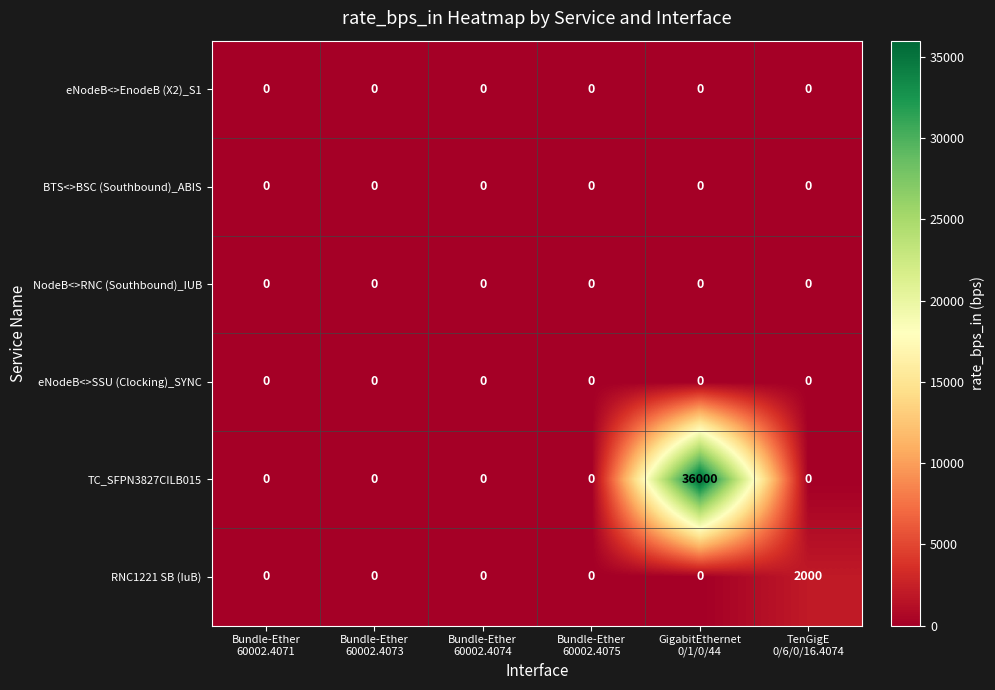

Which series has the largest range (max minus min)?

TC_SFPN3827CILB015